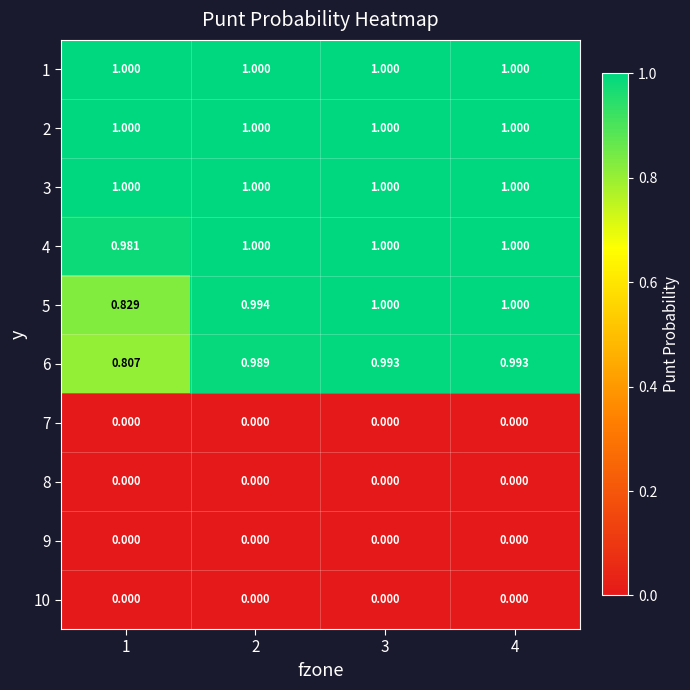

Is the value of 7 at 3 greater than the value of 4 at 2?

No